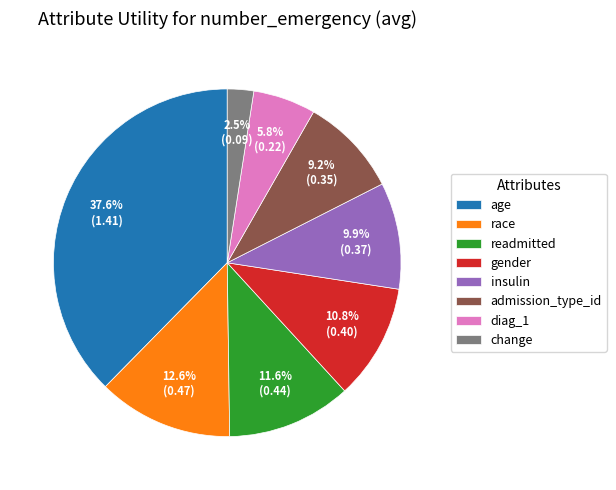

How many slices are in this pie chart?

8